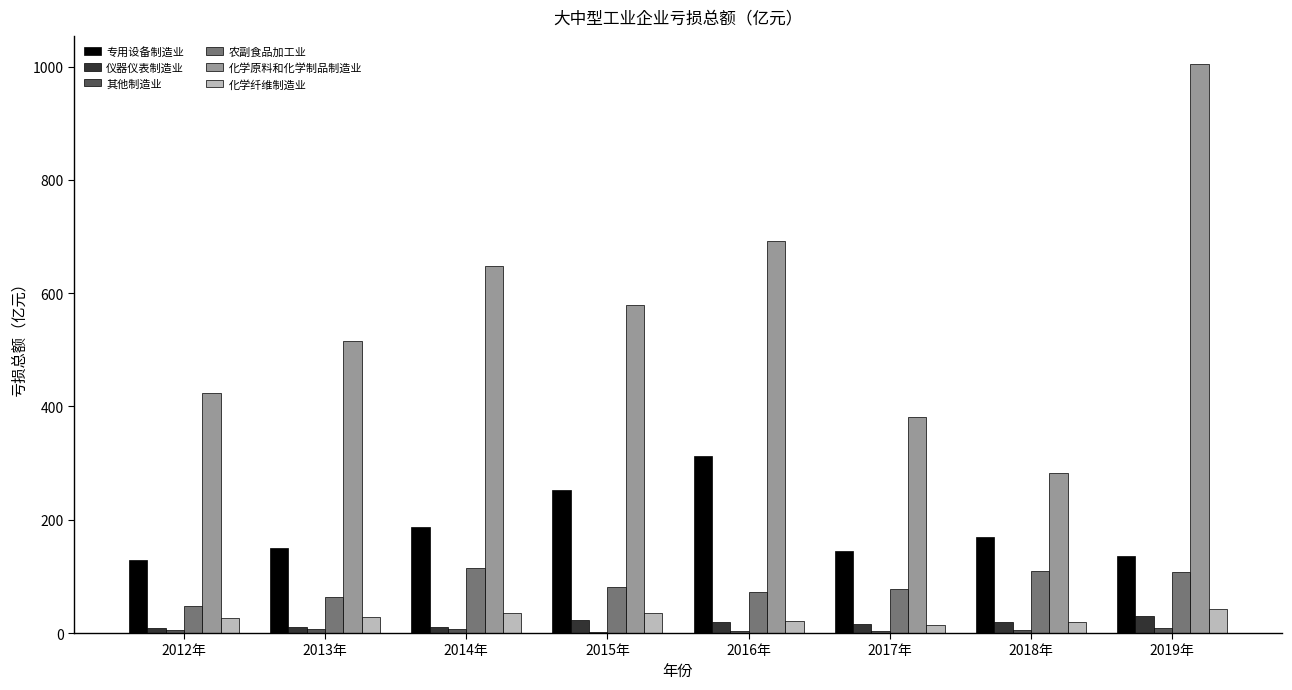

What is the maximum value shown in the chart?

1004.0